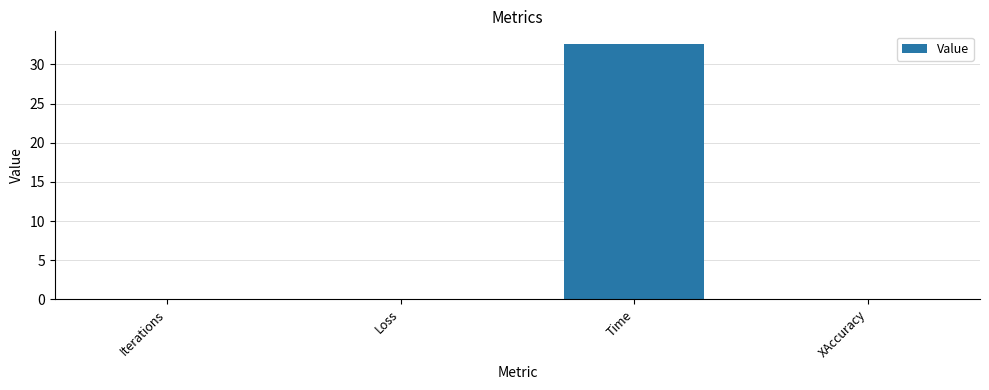

Between Time and XAccuracy, which is larger?

Time